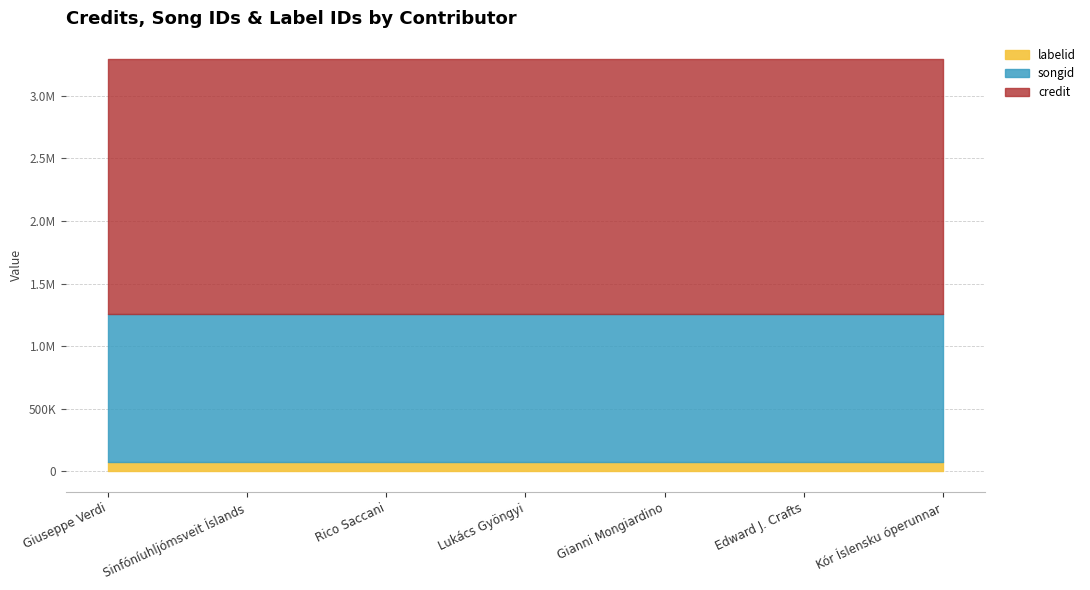

At which category is the sum across all series the highest?

Giuseppe Verdi